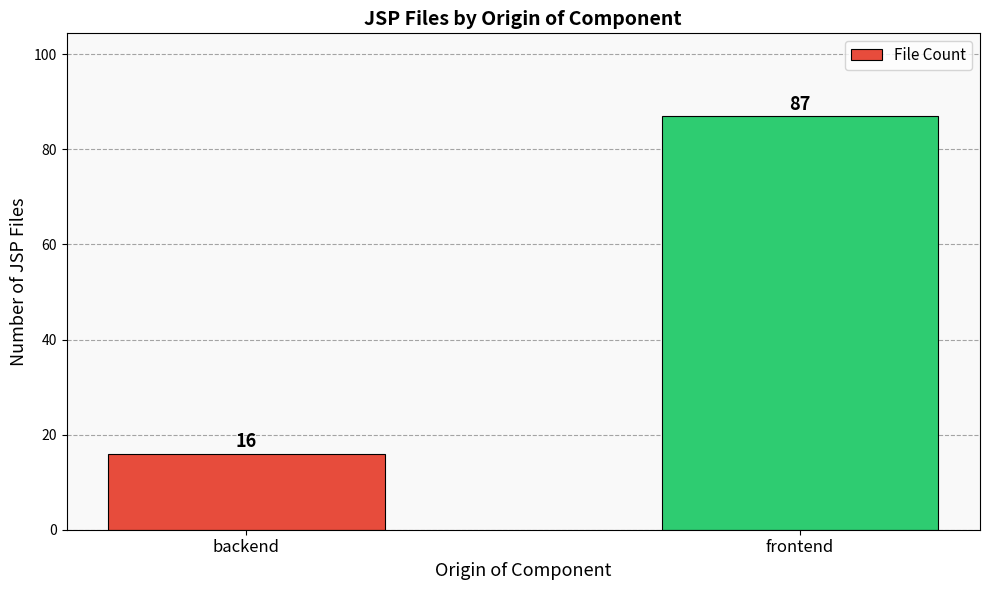

Reading left to right, what are all the values shown in this chart?

16	87